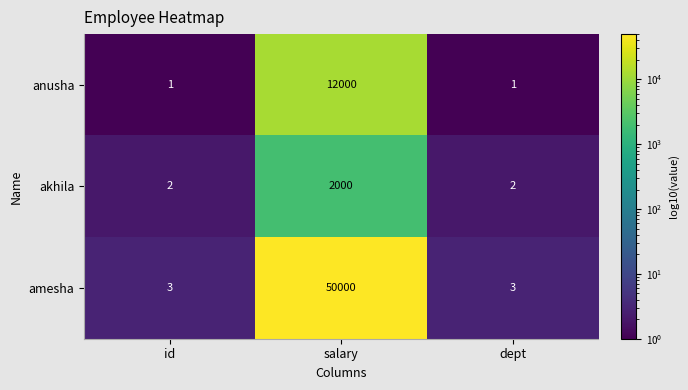

How many amesha values are between 3 and 50000?

3